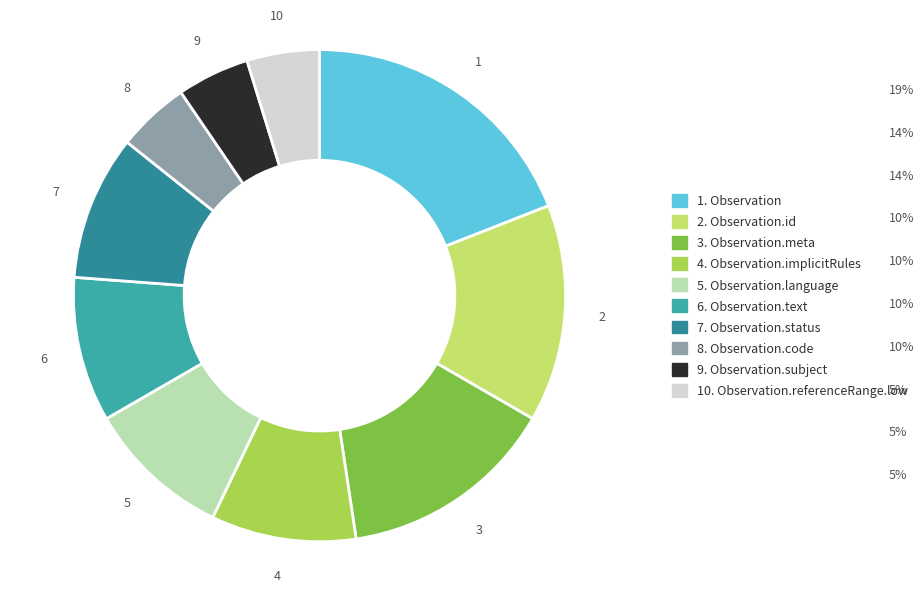

How many segments does this pie chart have?

10